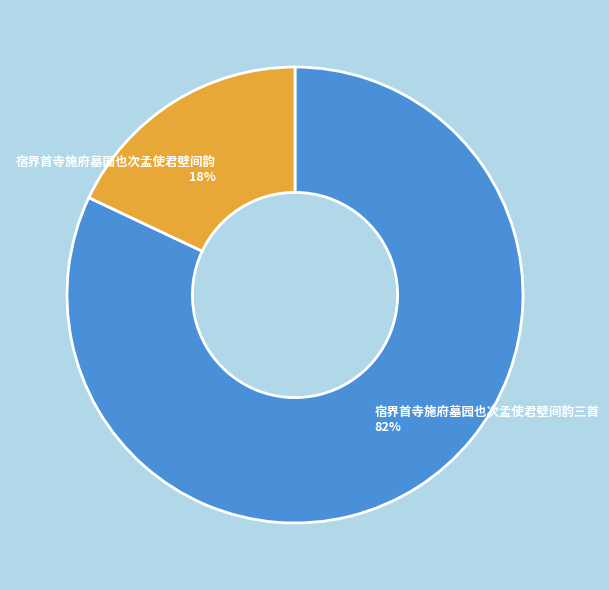

What is the smallest slice in the pie chart?

宿界首寺施府墓园也次孟使君壁间韵